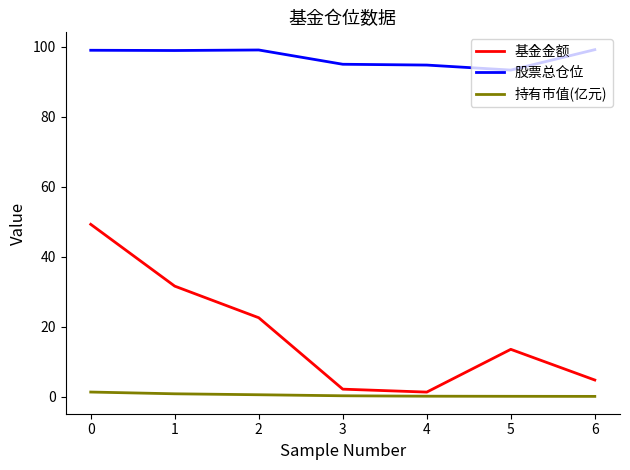

At which category is the sum across all series the highest?

0